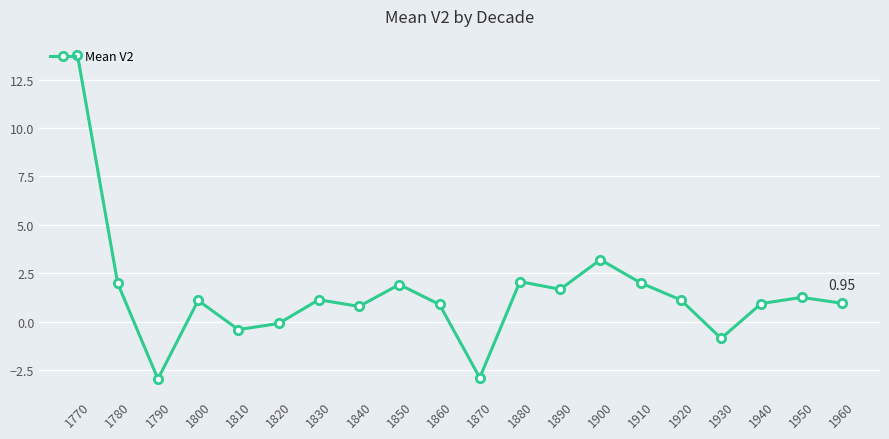

Between 1850 and 1940, which is larger?

1850